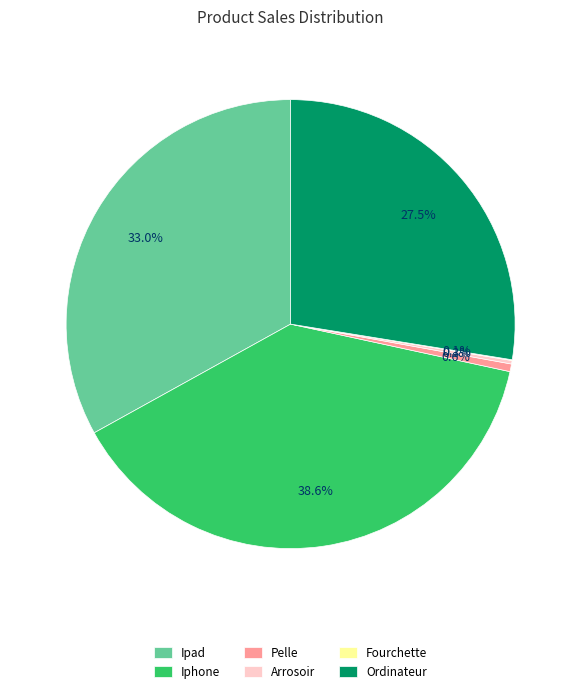

Between Ipad and Iphone, which is larger?

Iphone